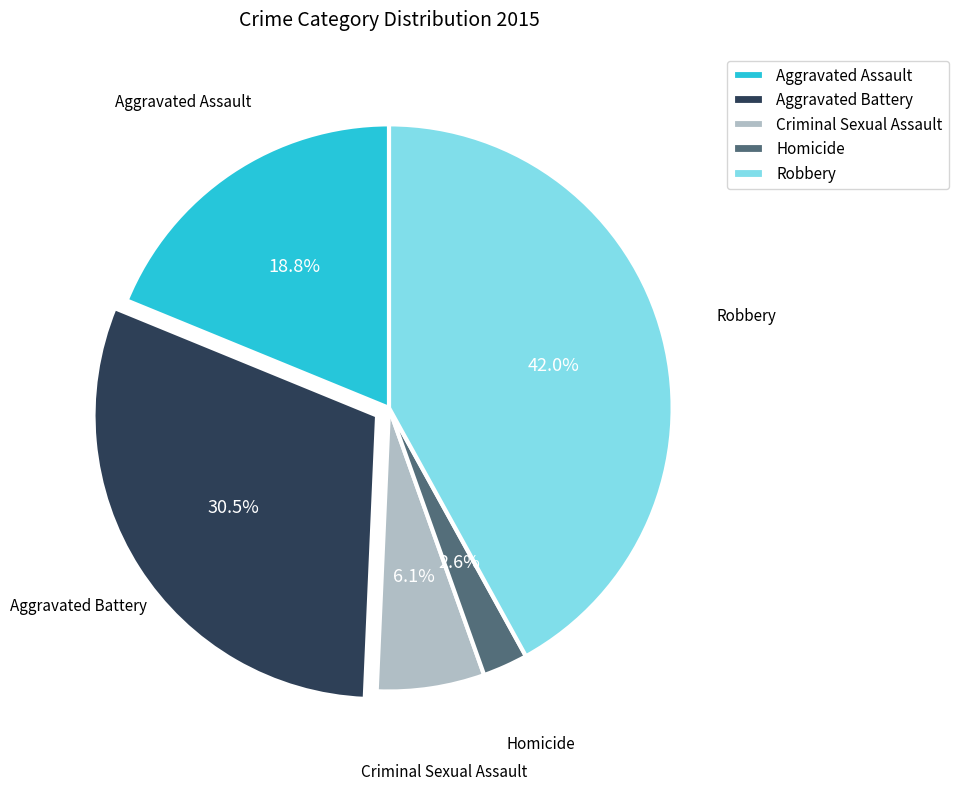

Combined, what portion of the pie is Robbery and Criminal Sexual Assault?

48.1%